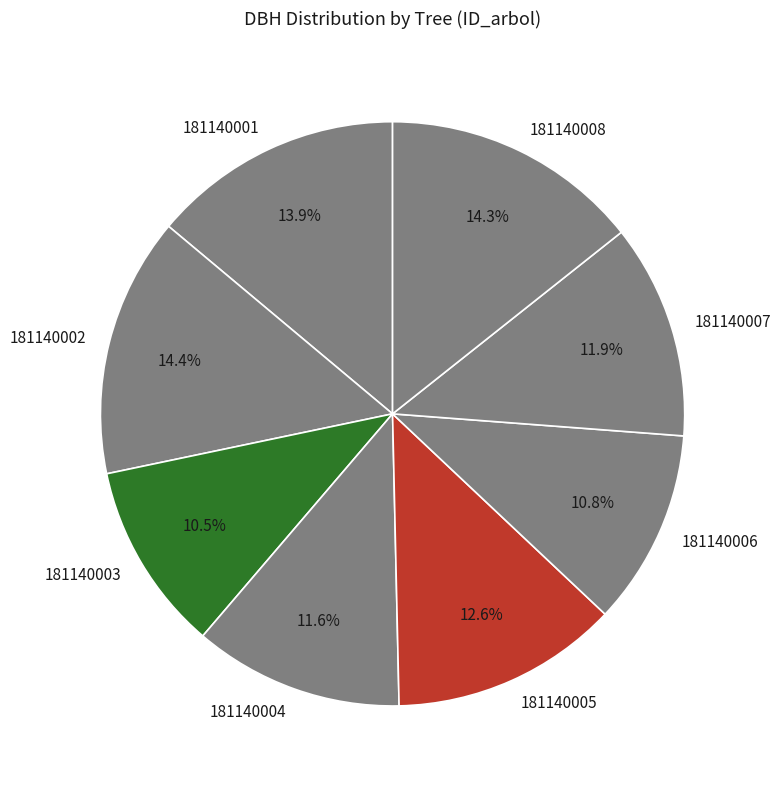

Approximately how many times larger is the value at 181140001 compared to 181140002?

1.0